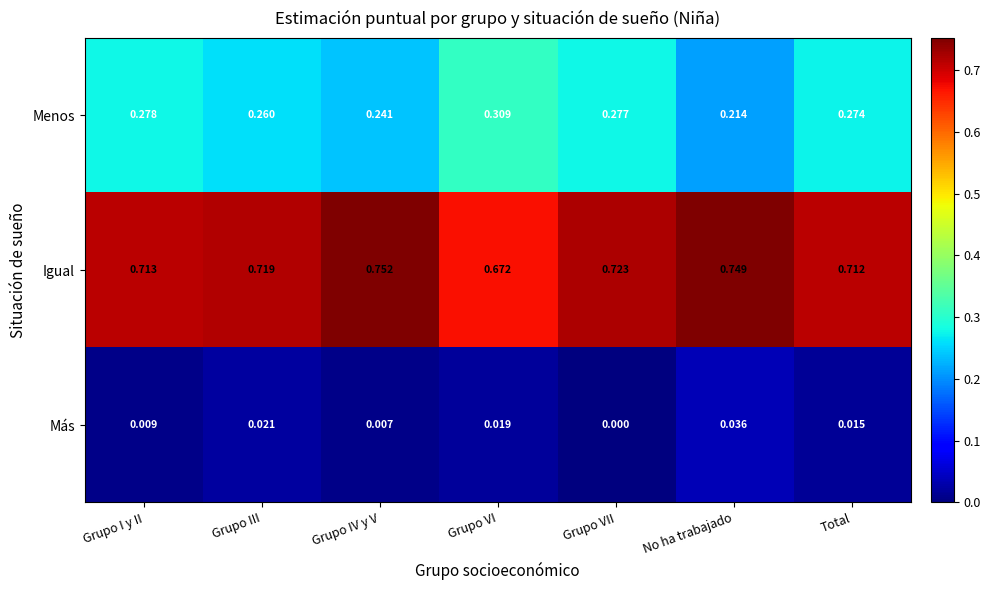

Is the value of Menos at Grupo I y II greater than the value of Igual at Grupo I y II?

No